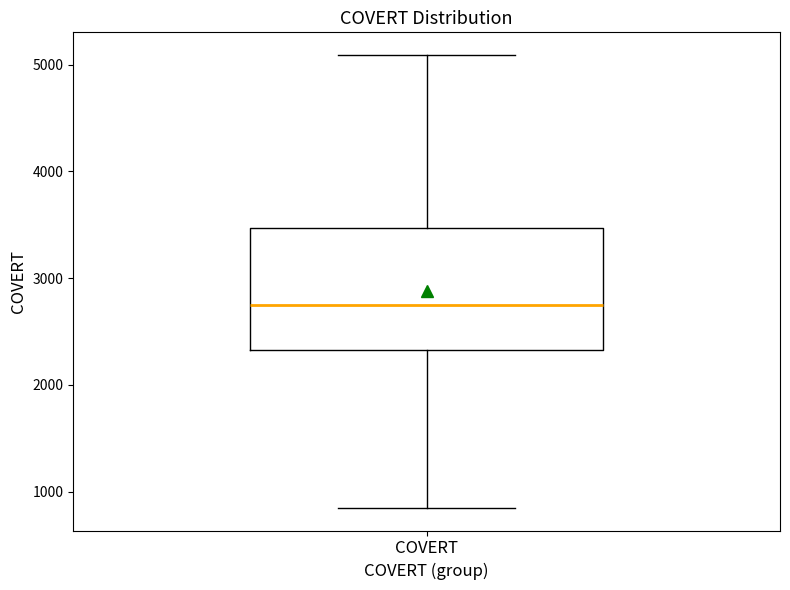

Transcribe this box plot: give where the median line is, the range the box spans, and where the two whiskers end, as read against the y-axis. The values are not printed on the chart, so give them approximately, as read against the axis.

median 2800, box 2300 to 3500, whiskers 800 to 5100